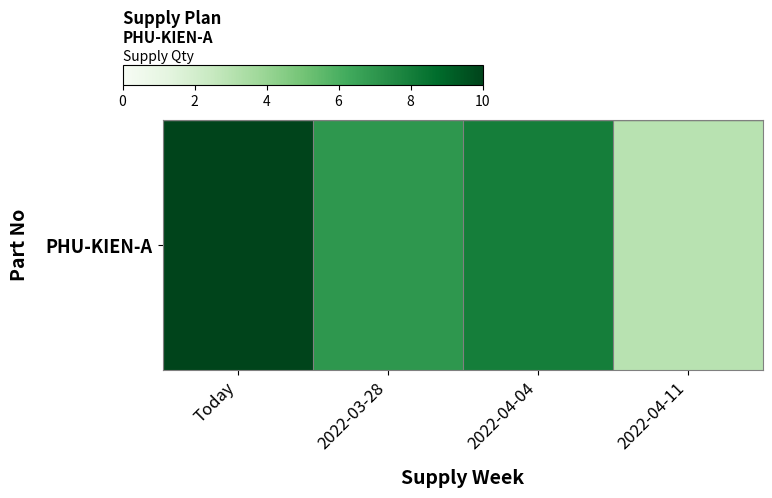

Reading left to right, what are all the values shown in this chart?

10	7	8	3